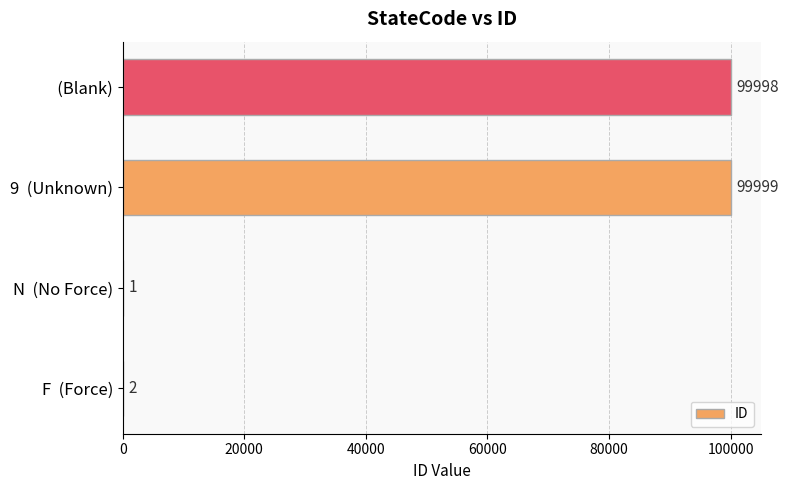

What is the ratio of the value at N  (No Force) to the value at F  (Force)?

0.5